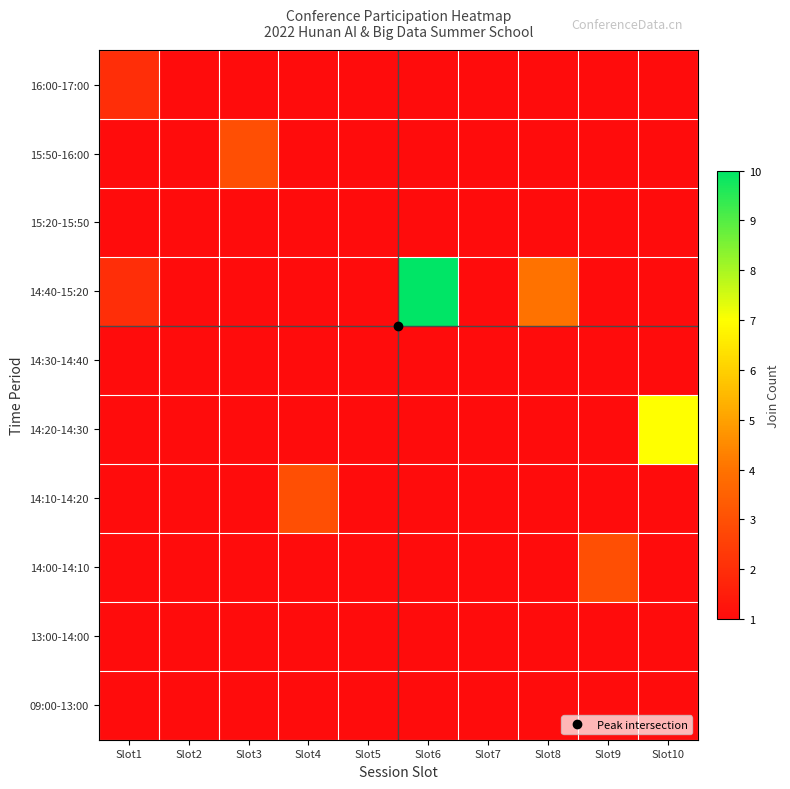

Rank the series by their maximum value, from lowest to highest.

15:20-15:50, 14:30-14:40, 13:00-14:00, 09:00-13:00, 16:00-17:00, 15:50-16:00, 14:10-14:20, 14:00-14:10, 14:20-14:30, 14:40-15:20